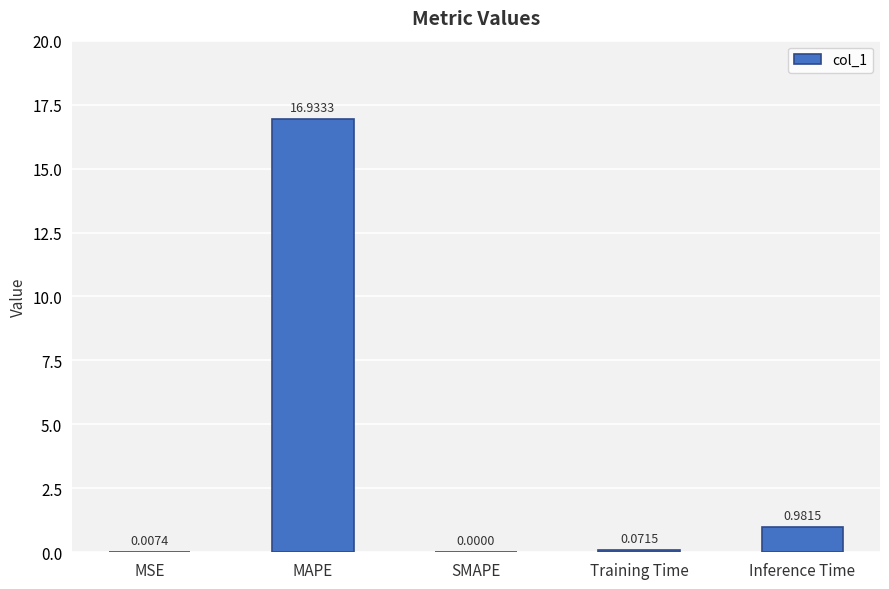

Which category has the highest value across all series?

MAPE